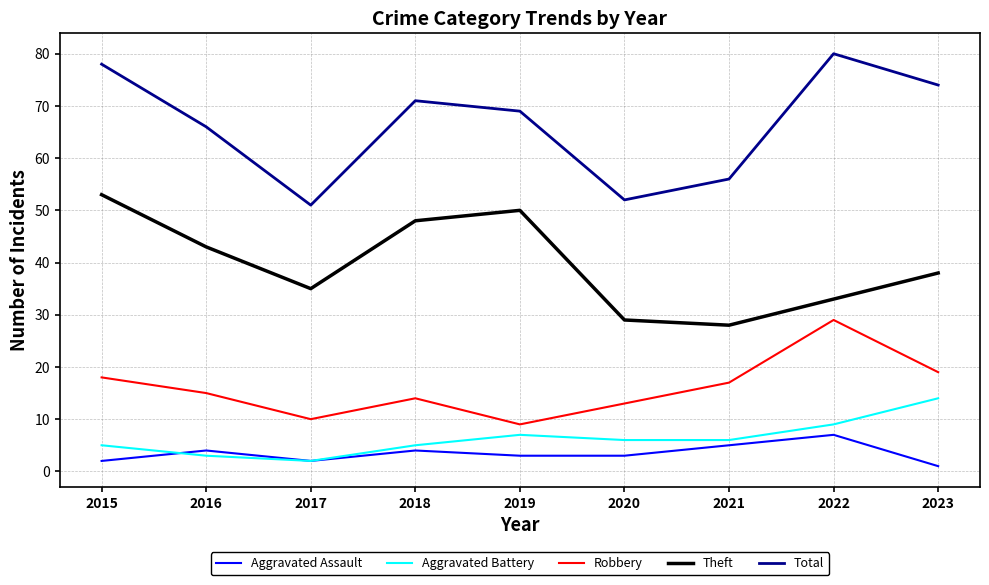

True or false: Aggravated Battery has a value of 9 at 2020.

False